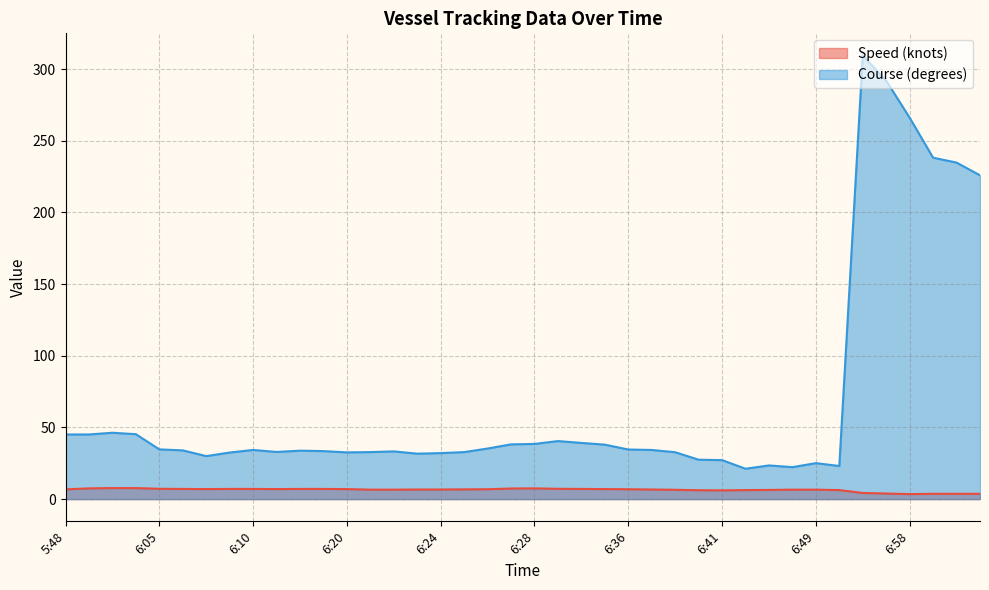

Reading right to left, extract all data points from this chart.

Speed (knots): 3.7	3.7	3.7	3.5	3.9	4.3	6.3	6.6	6.6	6.4	6.3	6.1	6.2	6.5	6.7	6.9	7.0	7.1	7.2	7.5	7.4	6.9	6.8	6.7	6.7	6.6	6.6	7.0	7.1	7.1	7.0	7.1	7.1	7.0	7.1	7.2	7.7	7.7	7.5	6.8
Course (degrees): 225.9	234.8	238.2	266.1	291.9	309.5	23.1	25.1	22.3	23.5	21.2	27.2	27.5	32.7	34.3	34.6	38.0	39.2	40.5	38.5	38.2	35.3	32.8	32.1	31.7	33.3	32.8	32.6	33.5	33.8	32.9	34.3	32.5	30.0	34.0	34.7	45.3	46.3	45.1	45.1